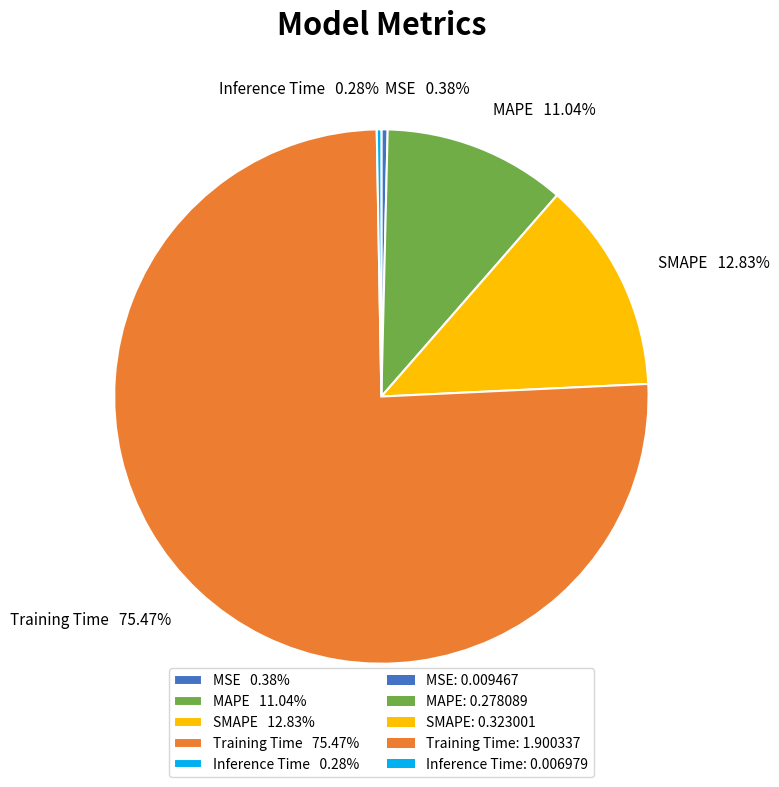

Combined, do MSE 0.38% and SMAPE 12.83% account for over 50%?

No